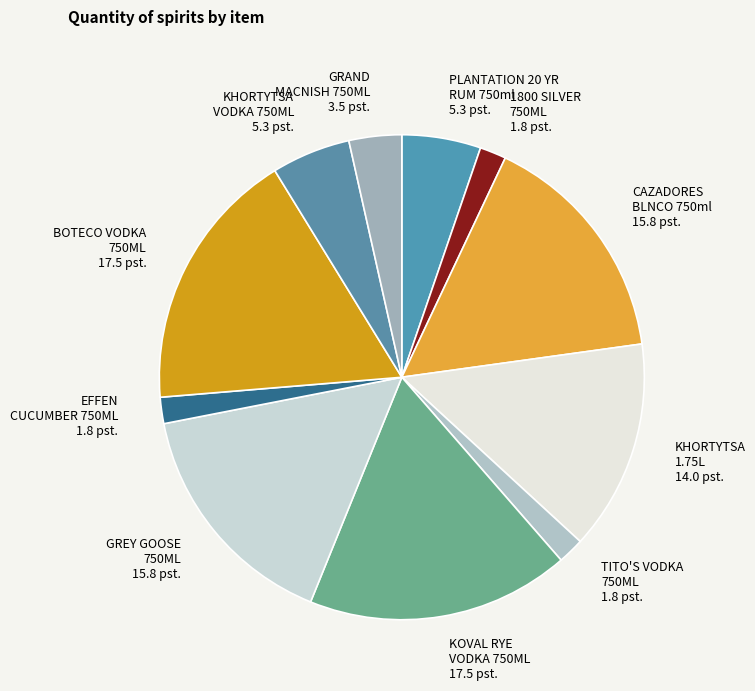

The BOTECO VODKA 750ML slice represents 23% of the pie. True or false?

False